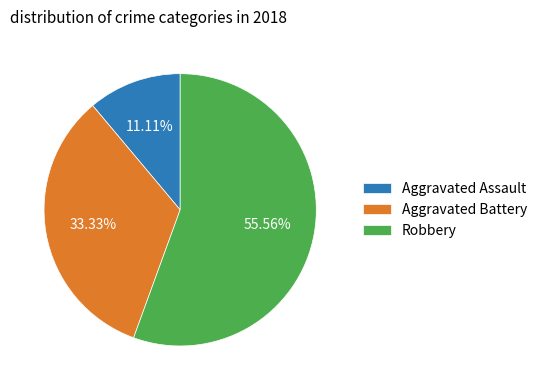

Which slice is the largest?

Robbery